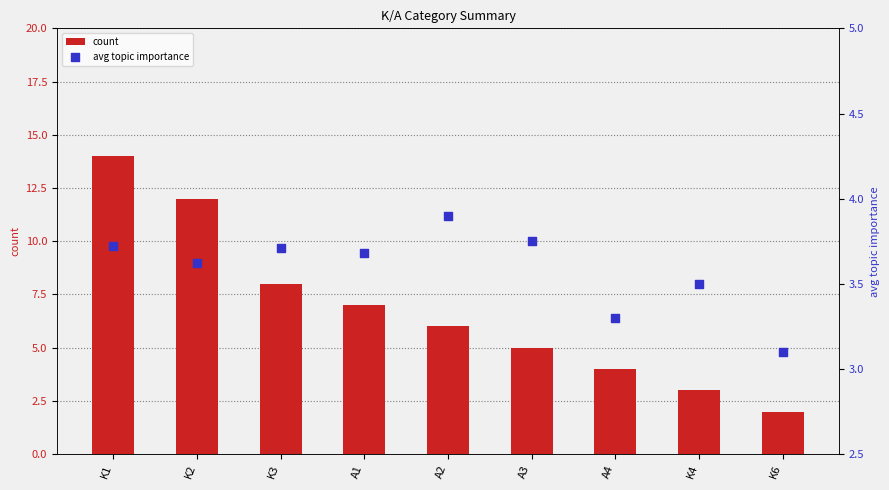

At how many categories does at least one series exceed 12?

1